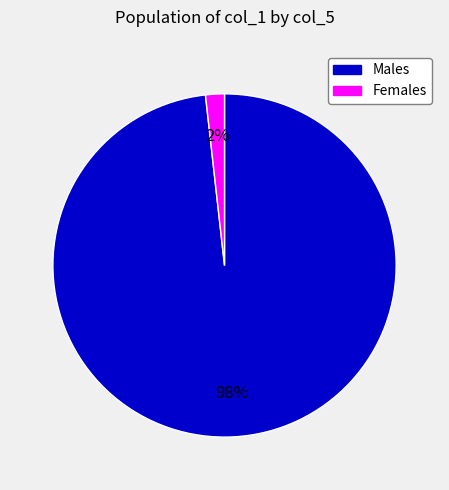

Does any single category account for the majority?

Yes